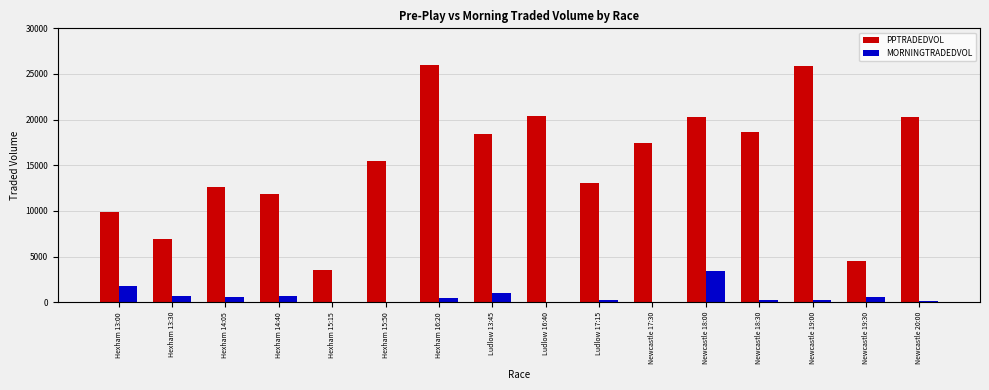

Which series has the largest total across all categories?

PPTRADEDVOL